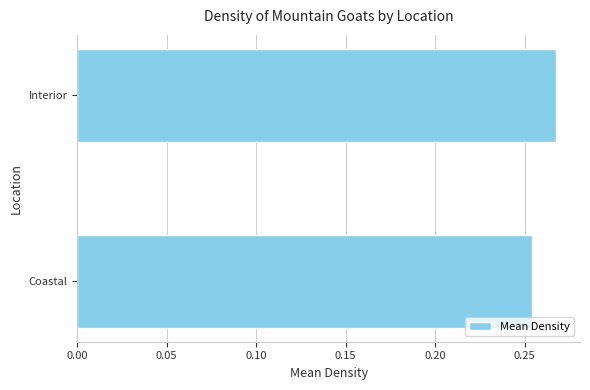

The value at Coastal is 0.4. True or false?

False